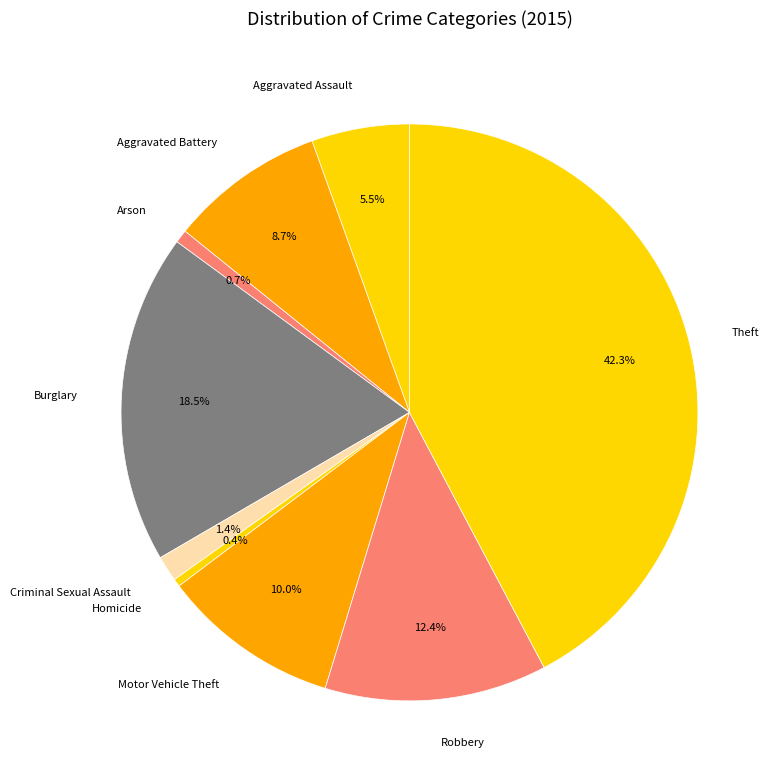

Does any single category account for the majority?

No